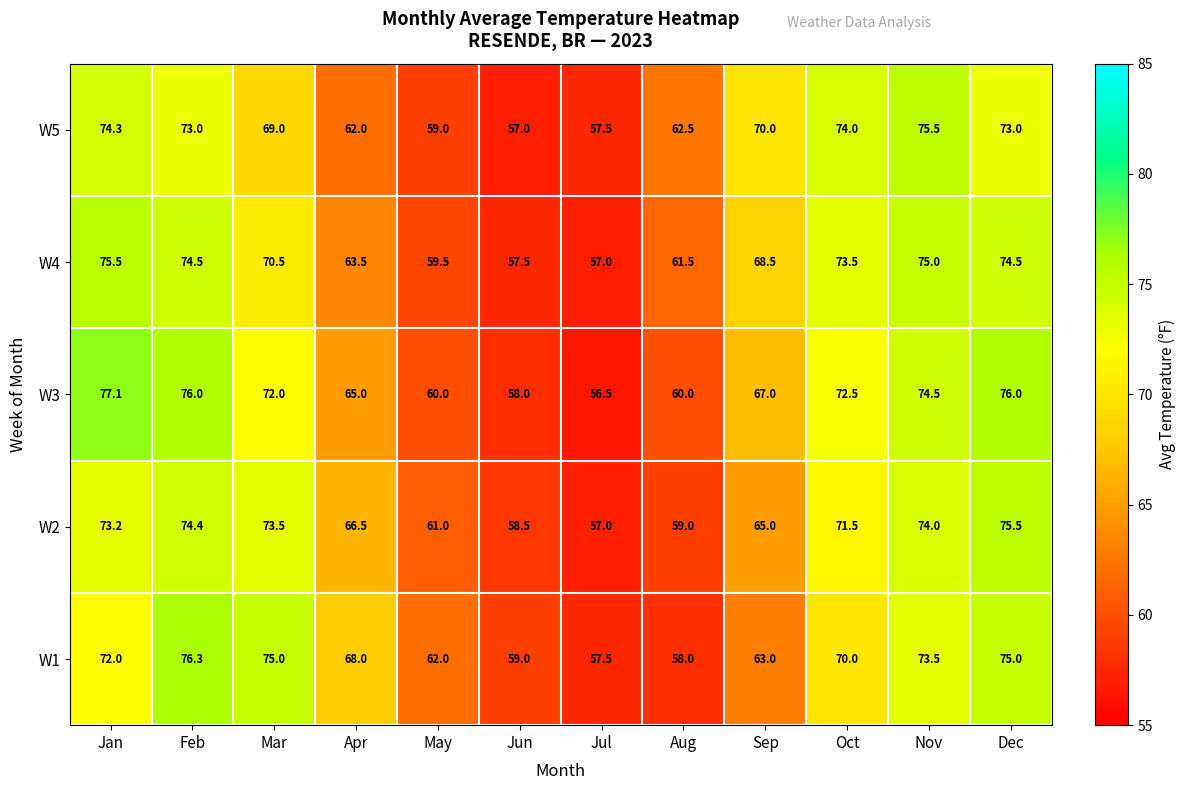

What is the average value of the W2 series?

67.4